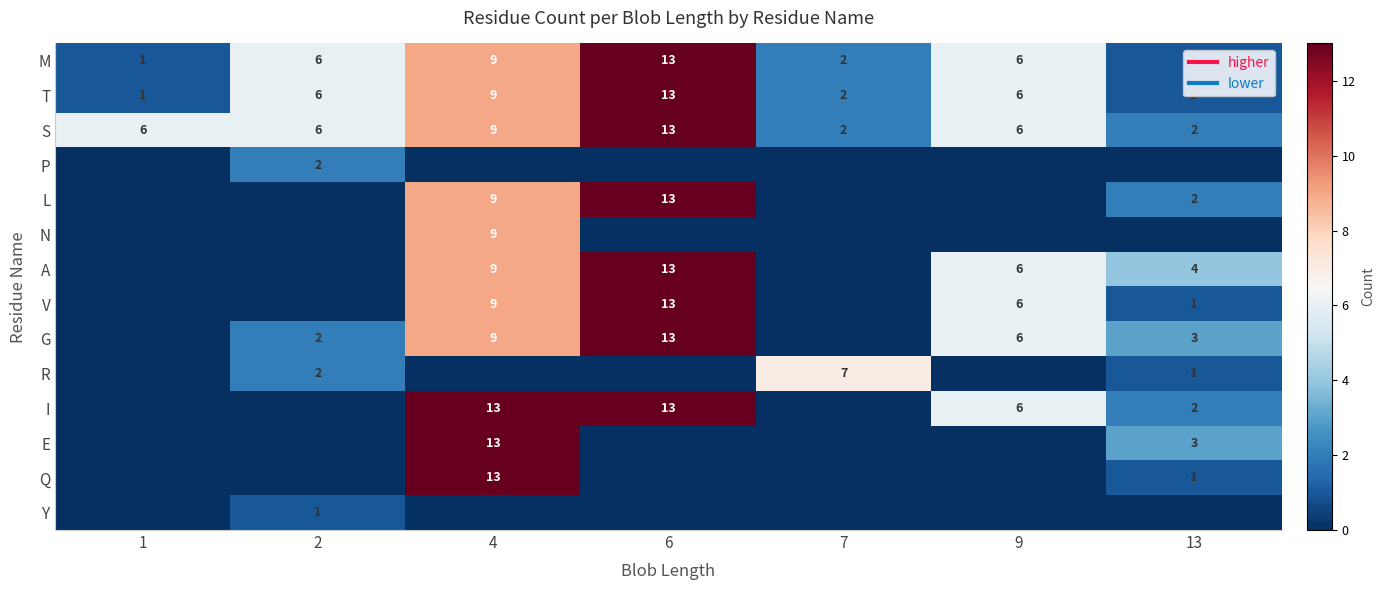

At which label does L reach its minimum?

1